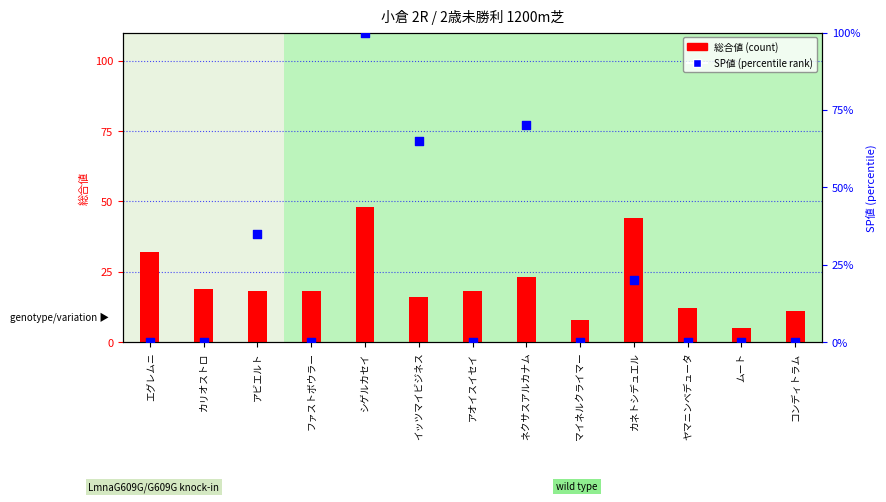

What are all the series names shown in the legend?

総合値, SP値